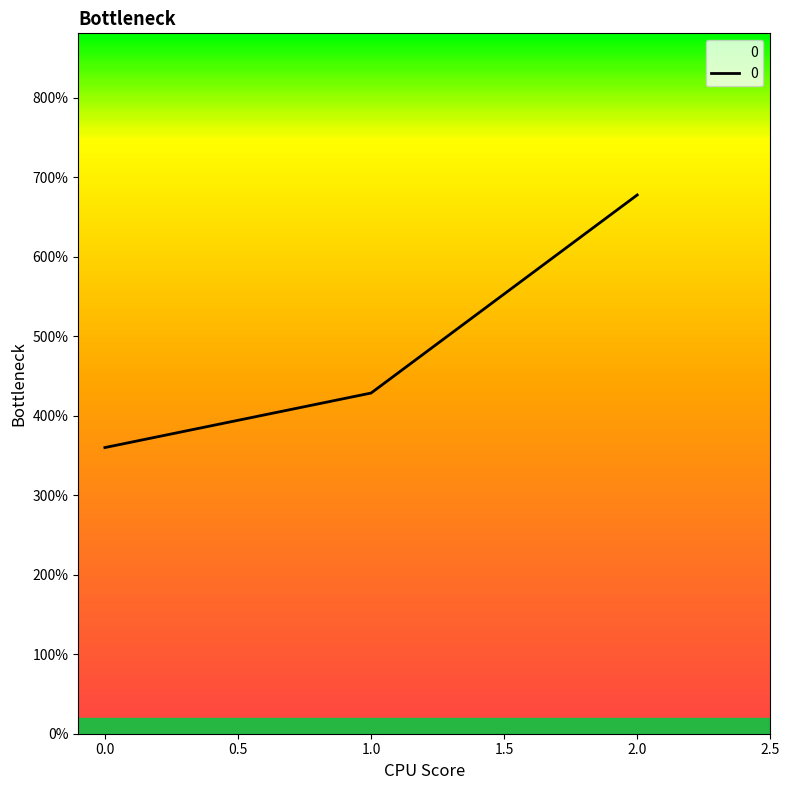

Does the chart have visible grid lines?

No